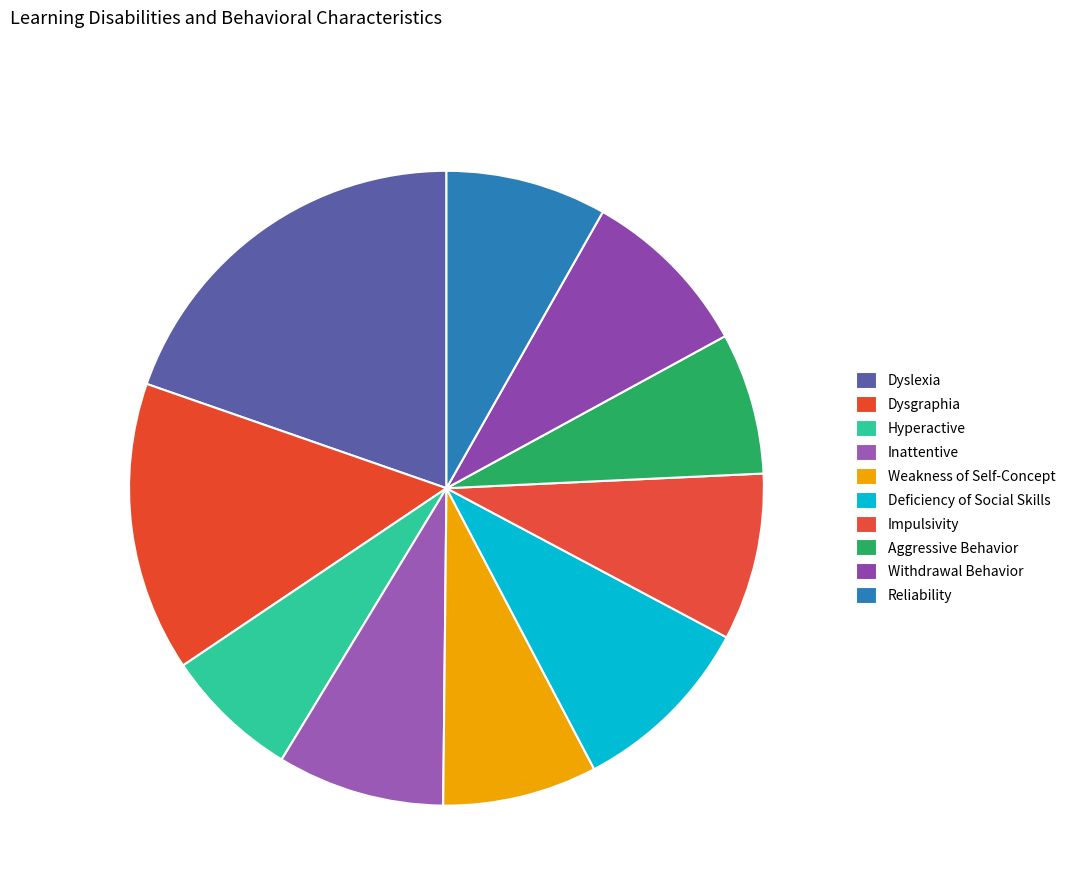

How much of the chart is everything except Inattentive?

91.5%